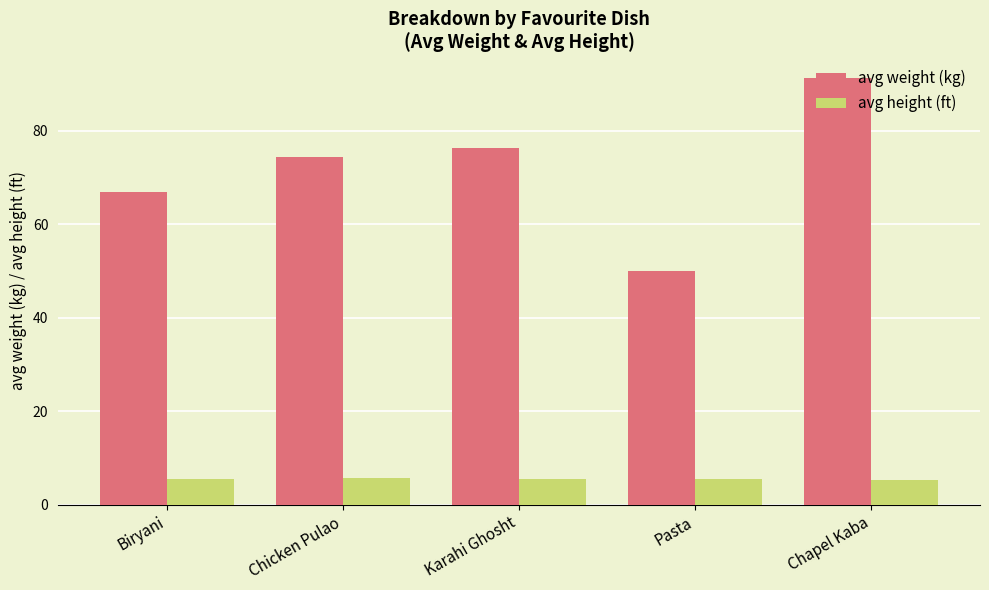

Which series has the largest range (max minus min)?

avg weight (kg)